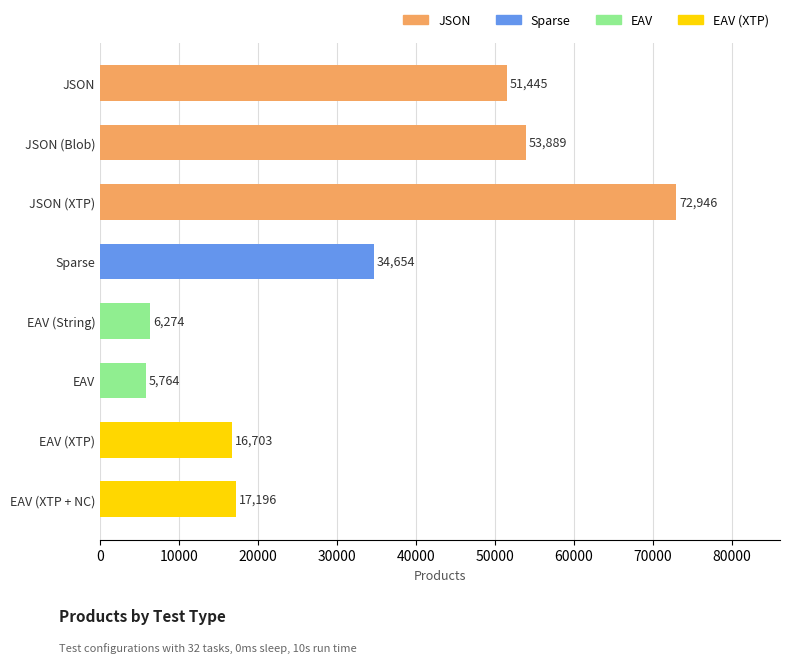

Approximately how many times larger is the value at JSON compared to Sparse?

1.5